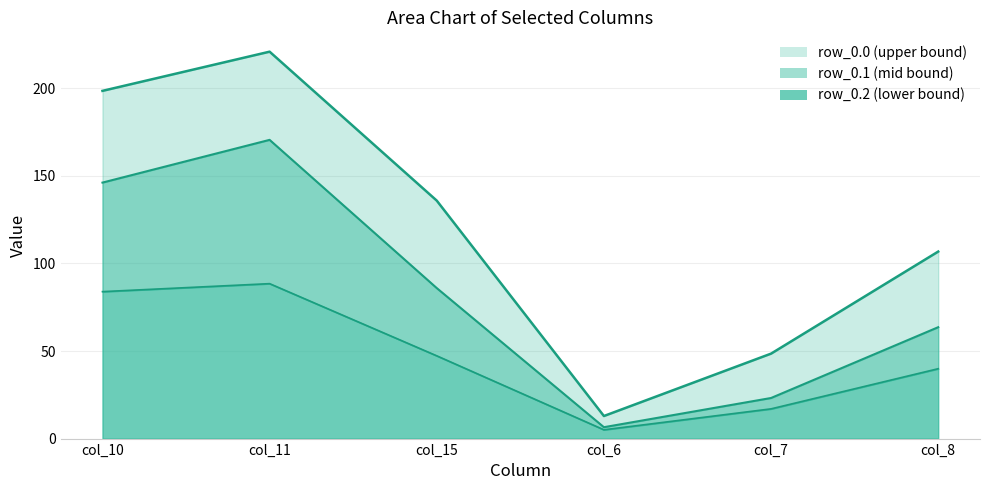

What is the greatest value displayed?

220.9